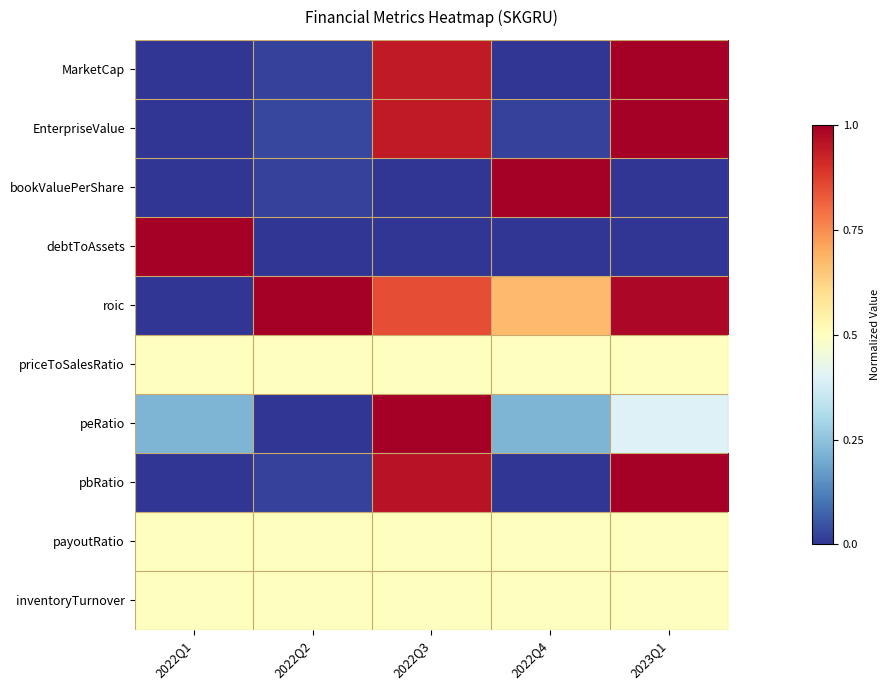

Reading left to right, what are all the values shown in this chart?

MarketCap: 2022Q1=0.0	2022Q2=0.0	2022Q3=0.9	2022Q4=0.0	2023Q1=1.0
EnterpriseValue: 2022Q1=0.0	2022Q2=0.0	2022Q3=0.9	2022Q4=0.0	2023Q1=1.0
bookValuePerShare: 2022Q1=0.0	2022Q2=0.0	2022Q3=0.0	2022Q4=1.0	2023Q1=0.0
debtToAssets: 2022Q1=1.0	2022Q2=0.0	2022Q3=0.0	2022Q4=0.0	2023Q1=0.0
roic: 2022Q1=0.0	2022Q2=1.0	2022Q3=0.8	2022Q4=0.7	2023Q1=1.0
priceToSalesRatio: 2022Q1=0.5	2022Q2=0.5	2022Q3=0.5	2022Q4=0.5	2023Q1=0.5
peRatio: 2022Q1=0.2	2022Q2=0.0	2022Q3=1.0	2022Q4=0.2	2023Q1=0.4
pbRatio: 2022Q1=0.0	2022Q2=0.0	2022Q3=1.0	2022Q4=0.0	2023Q1=1.0
payoutRatio: 2022Q1=0.5	2022Q2=0.5	2022Q3=0.5	2022Q4=0.5	2023Q1=0.5
inventoryTurnover: 2022Q1=0.5	2022Q2=0.5	2022Q3=0.5	2022Q4=0.5	2023Q1=0.5